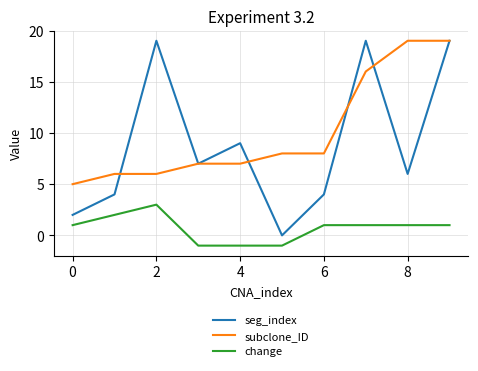

True or false: change has more than 0 interior local peaks.

True